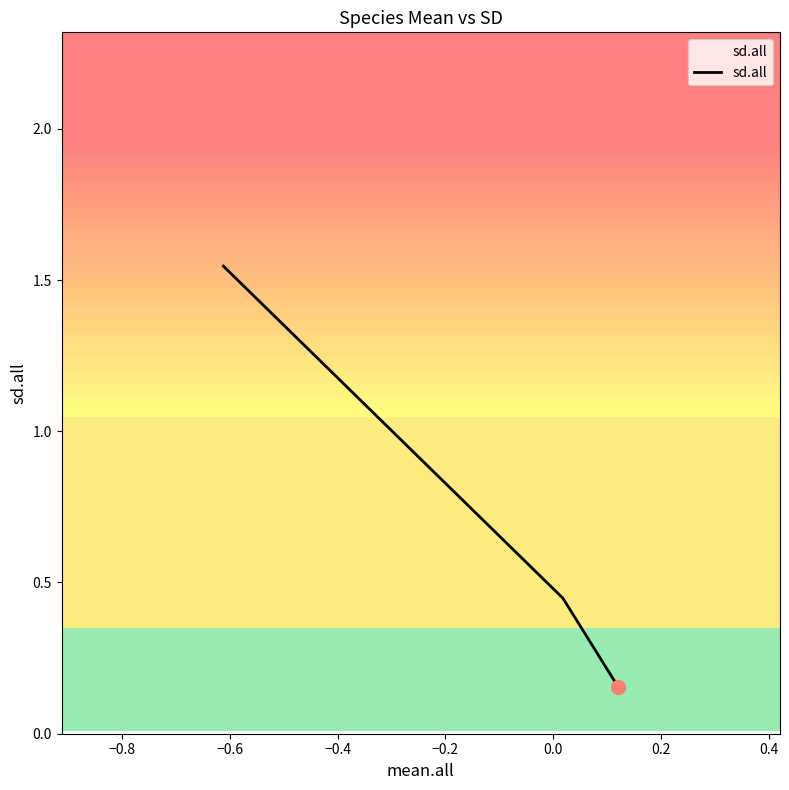

What is the average value?

0.7